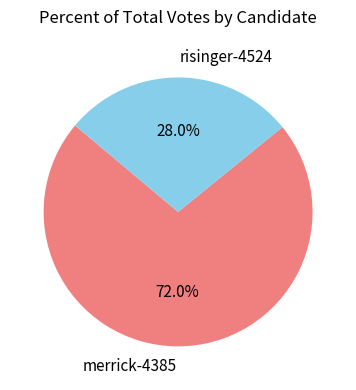

Count the number of slices in the pie.

2